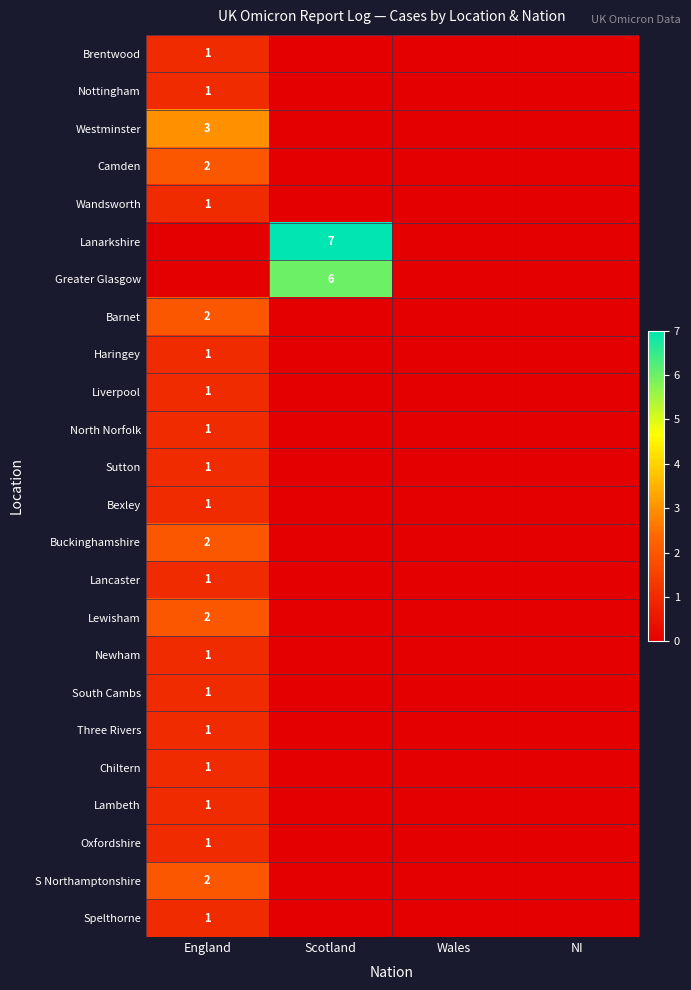

Is it true that Buckinghamshire equals 1 at England?

False